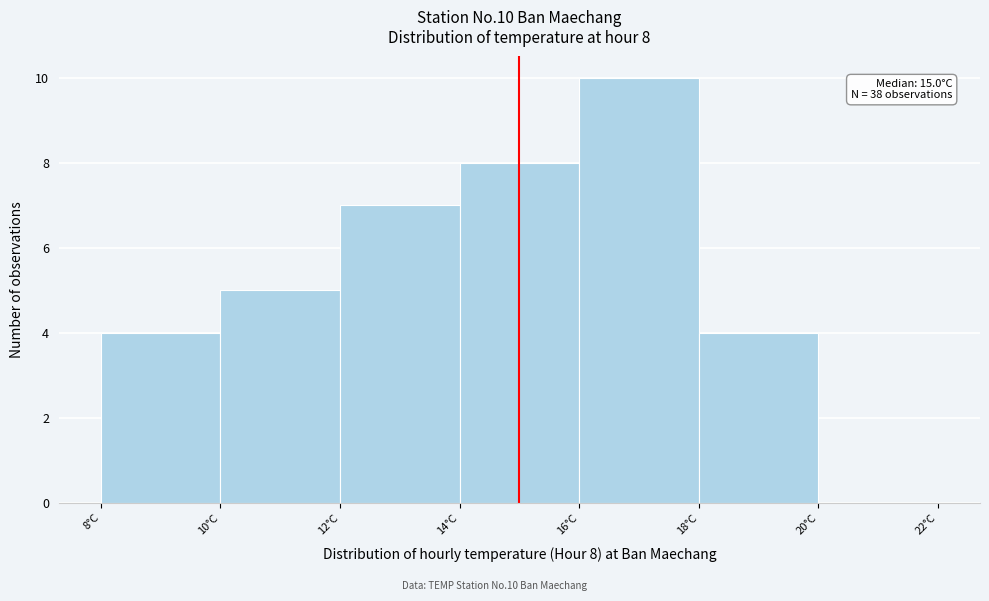

Which range on the x-axis has the tallest bar?

16 to 18